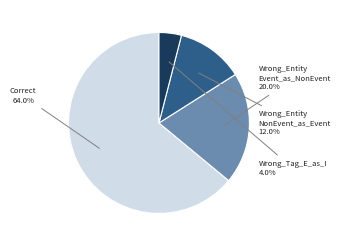

To the nearest percent, what is the difference between the largest and smallest slice percentages?

60%